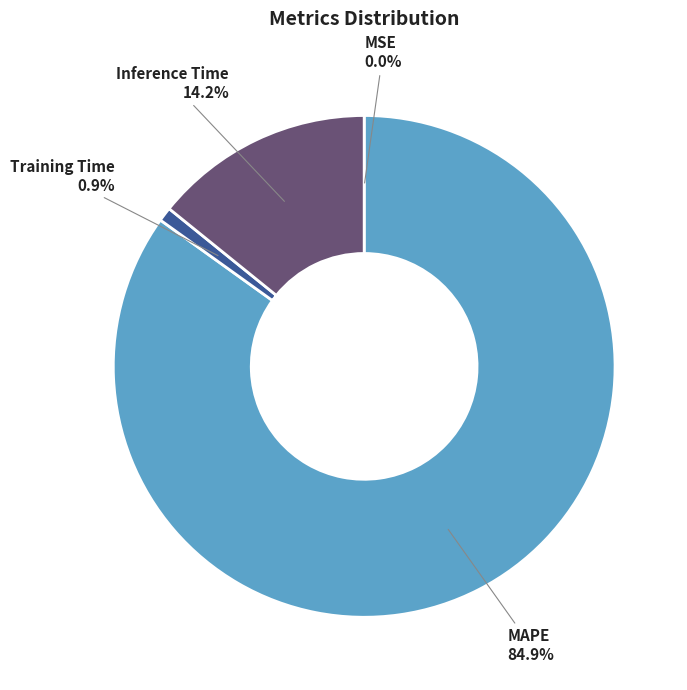

Which has a higher value, Inference Time or Training Time?

Inference Time